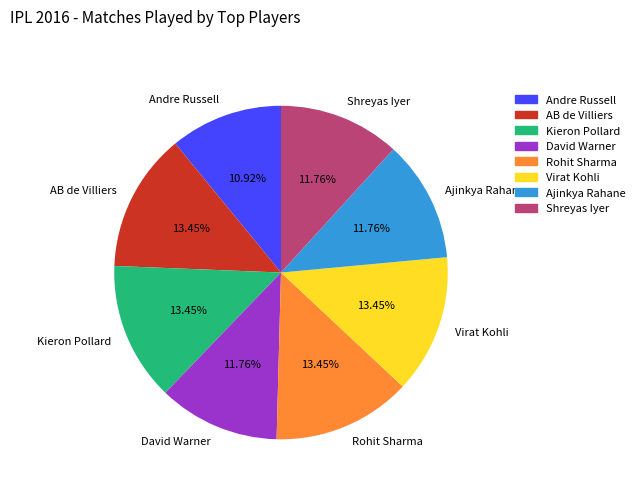

What is the smallest slice in the pie chart?

Andre Russell